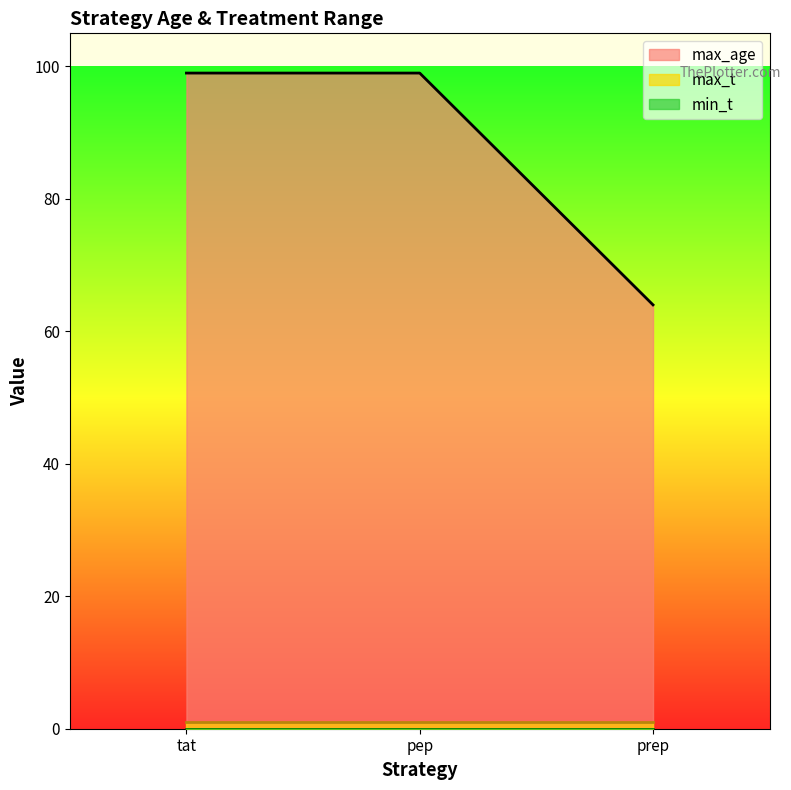

What is the label of the 3rd point from the left?

prep